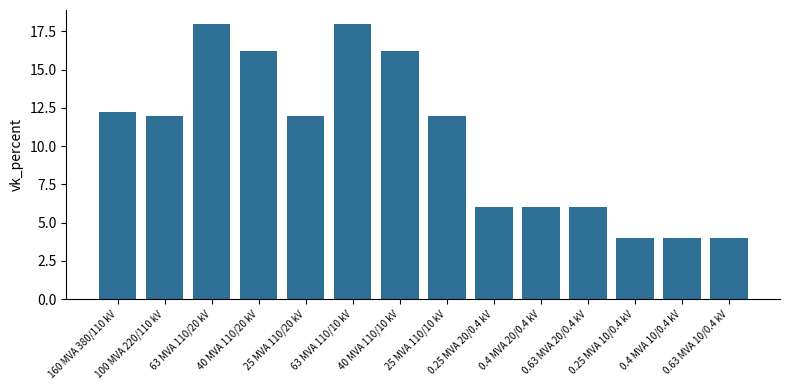

What is the value of the 1st bar from the left?

12.2